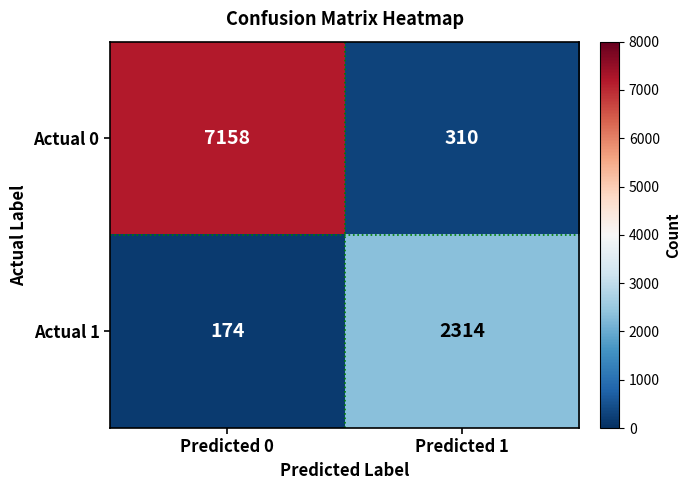

Which label corresponds to the largest value in the chart?

Predicted 0